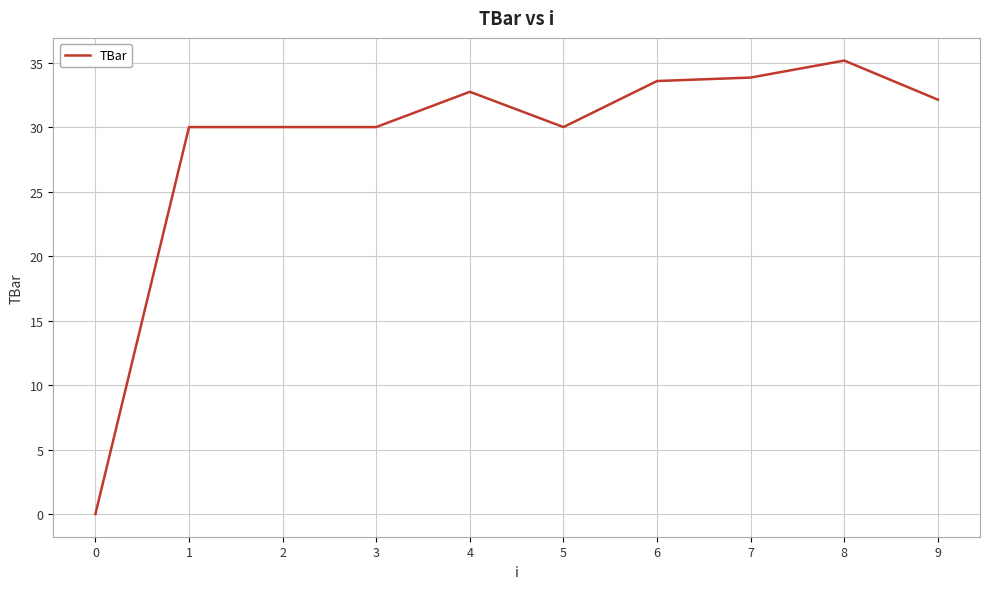

At which category does the chart reach its peak across all series?

8